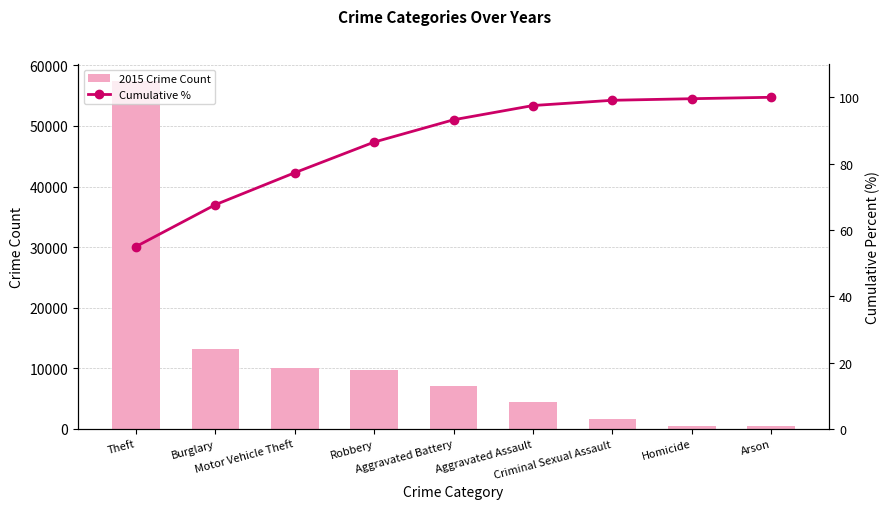

The 2015 Crime Count series shows 680.9 at Homicide. True or false?

False